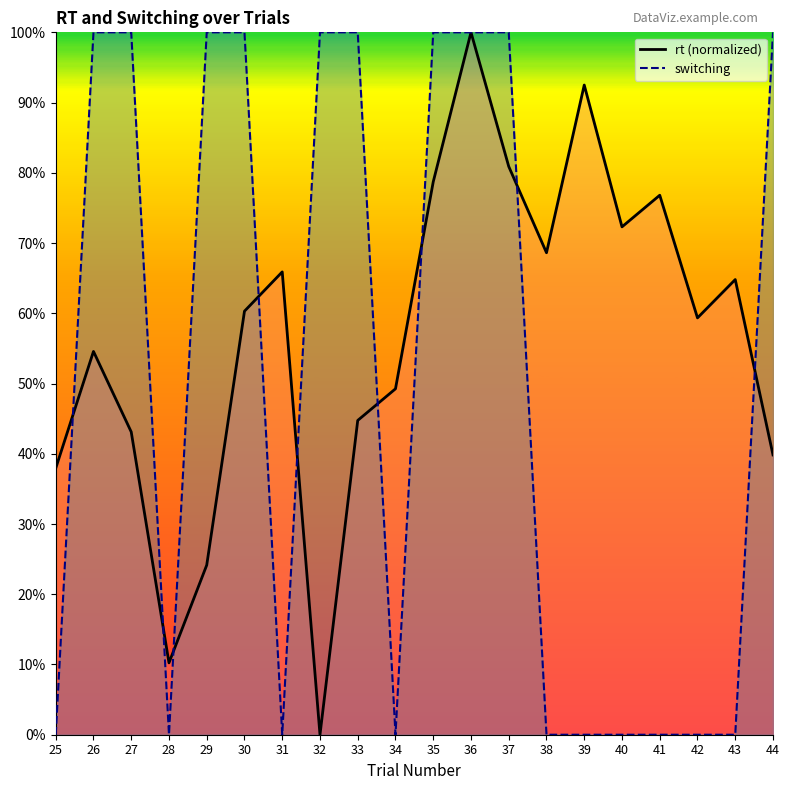

At which category is the sum across all series the highest?

36